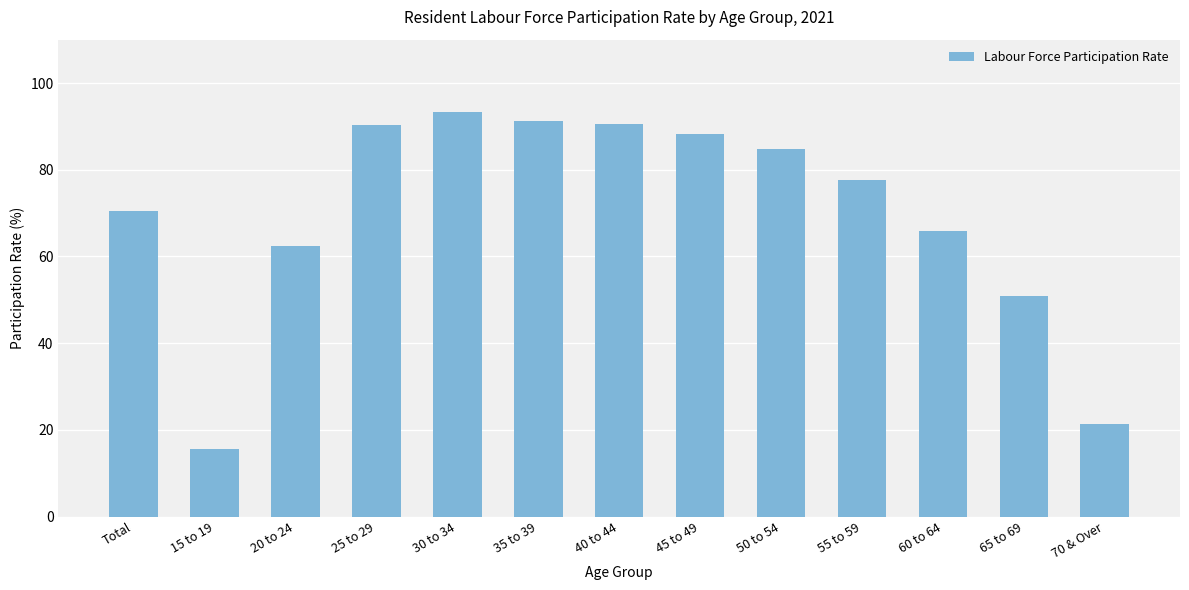

How many values exceed 77?

7